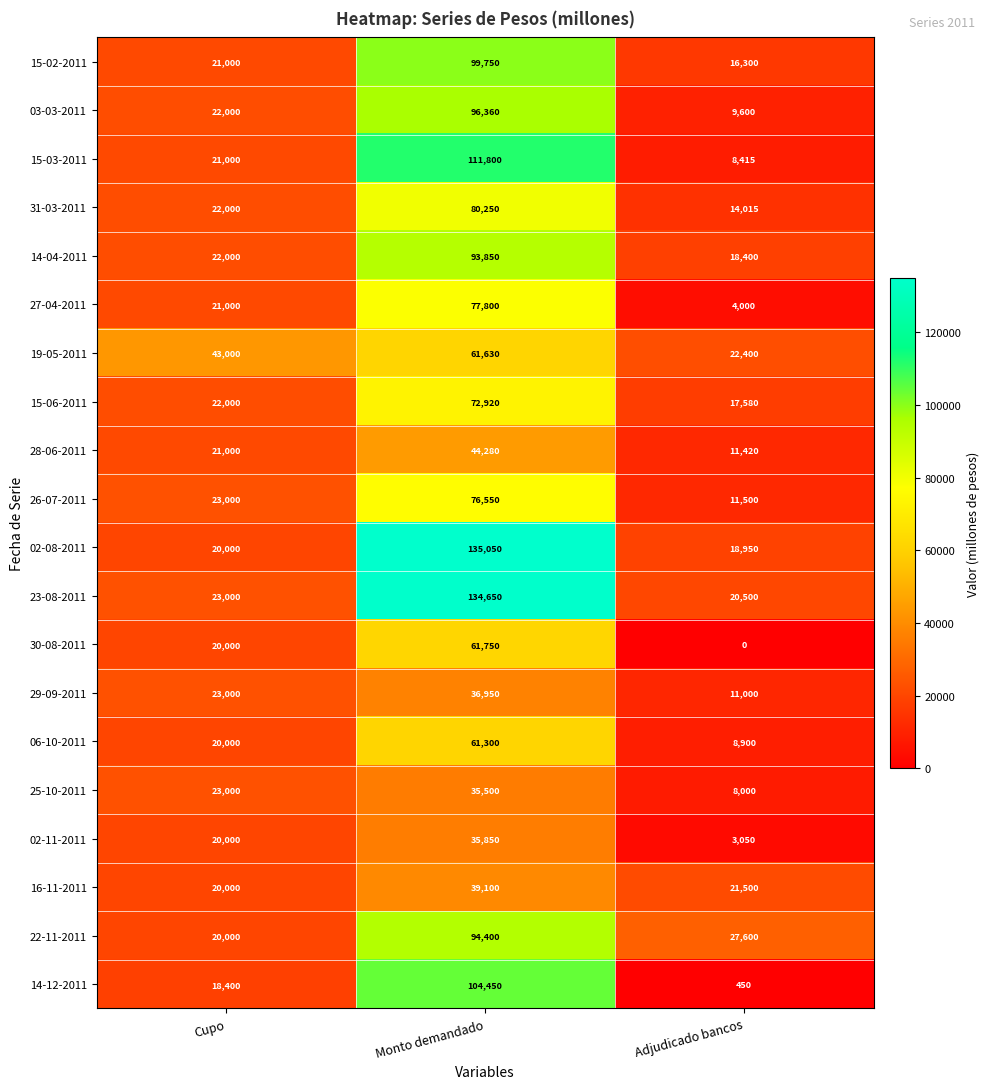

What is the average value of the 27-04-2011 series?

34267